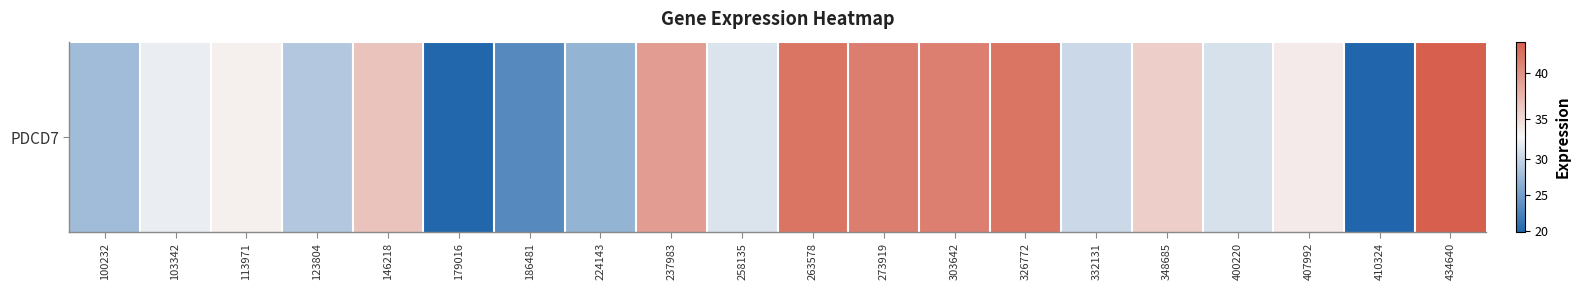

The chart shows a value of 41.2 at 273919. True or false?

True